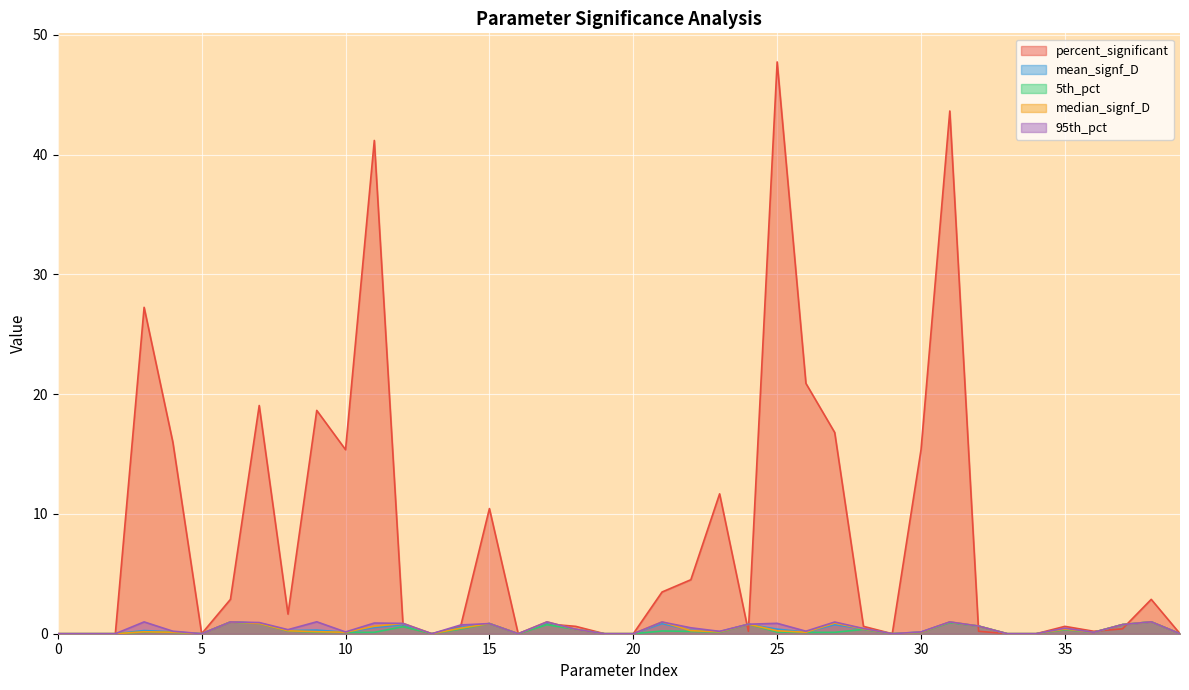

How many lines are shown in the chart?

5